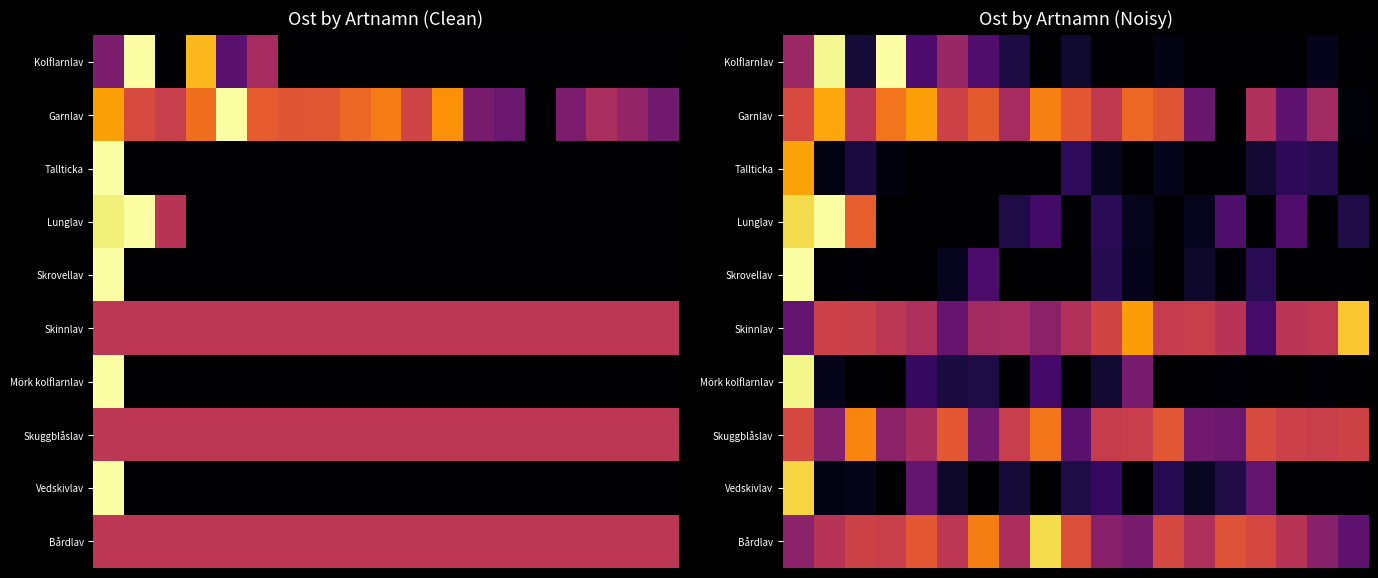

How many series are shown in this chart?

10